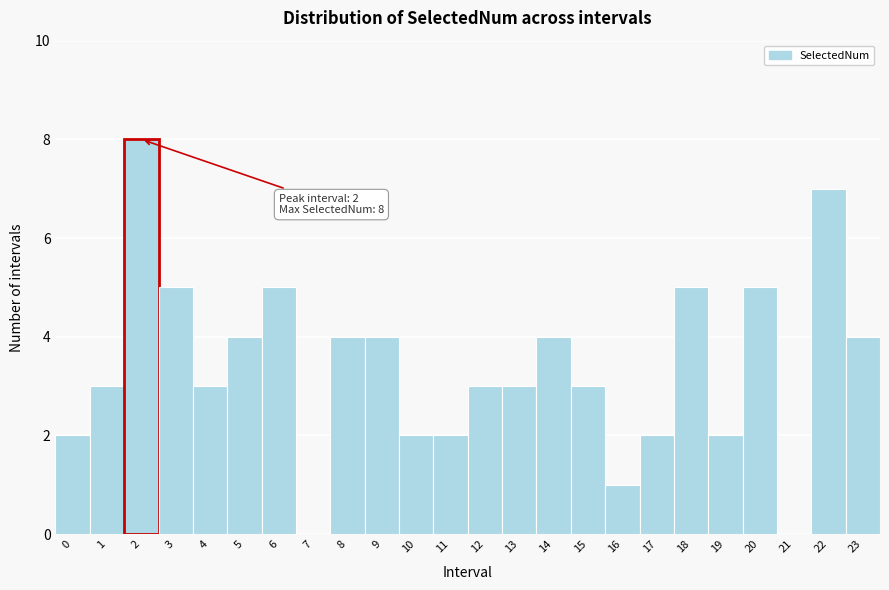

Which range on the x-axis has the tallest bar?

1.5 to 2.5